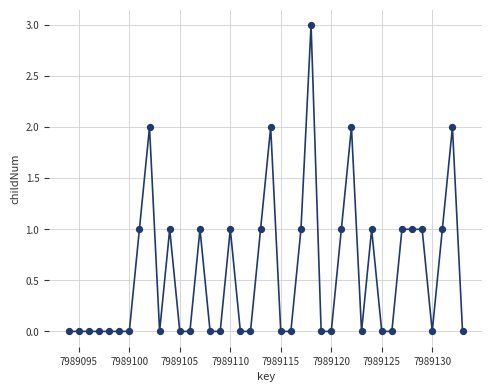

What is the range of X values (max minus min)?

39